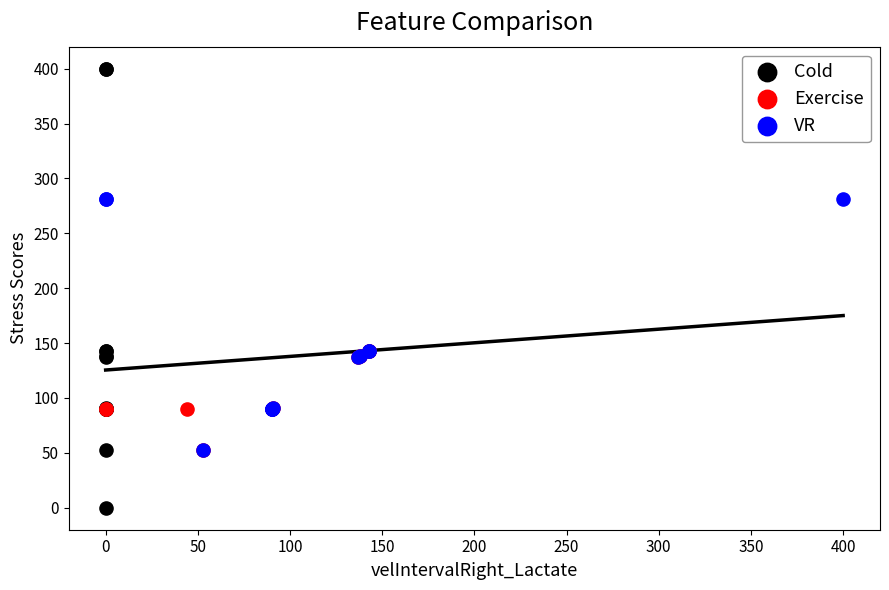

Which series has the widest spread of Y values?

Cold